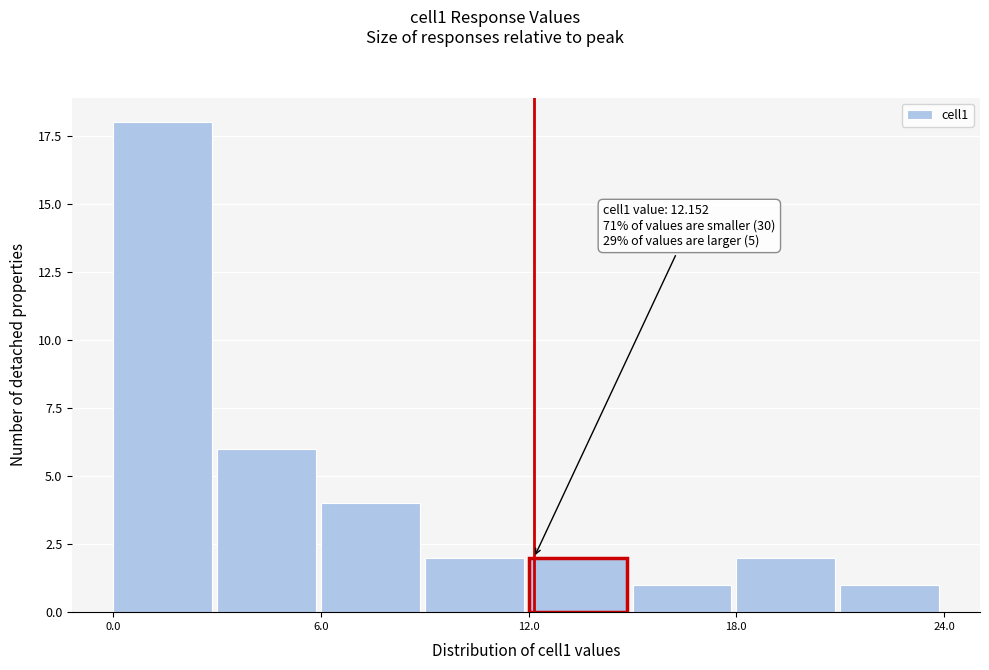

Read against the x-axis, roughly where is the centre of the tallest bar?

1